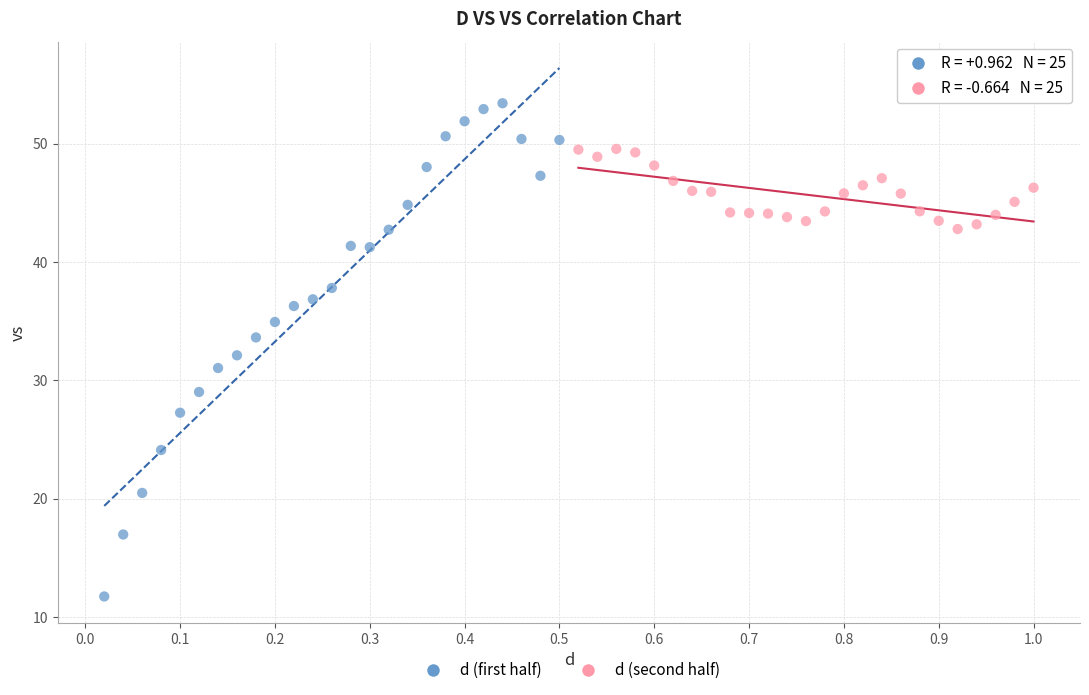

What are all the series names shown in the legend?

d (first half), d (second half)